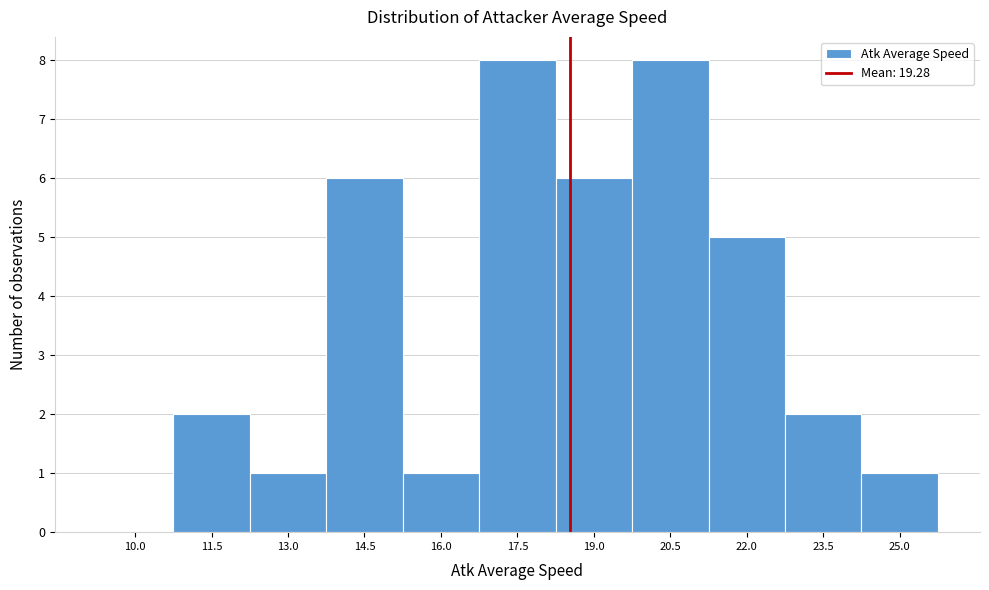

Reading right to left, list all the values displayed in this chart.

25.0=1	23.5=2	22.0=5	20.5=8	19.0=6	17.5=8	16.0=1	14.5=6	13.0=1	11.5=2	10.0=0